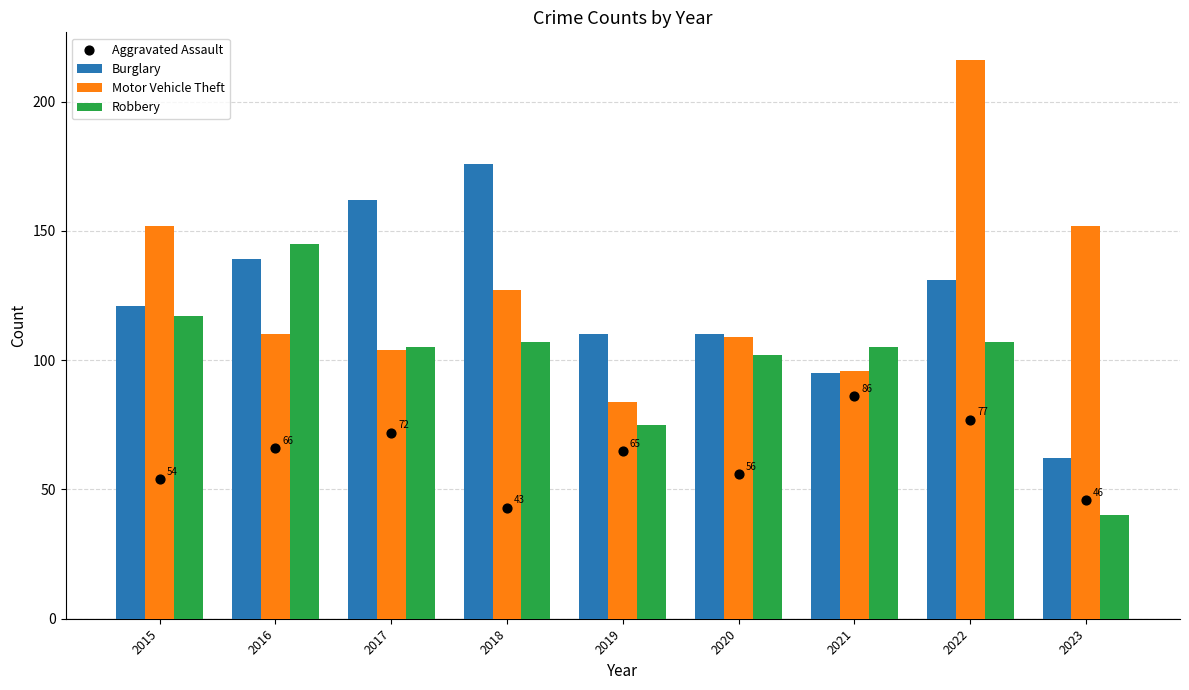

Which series has the largest total across all categories?

Motor Vehicle Theft